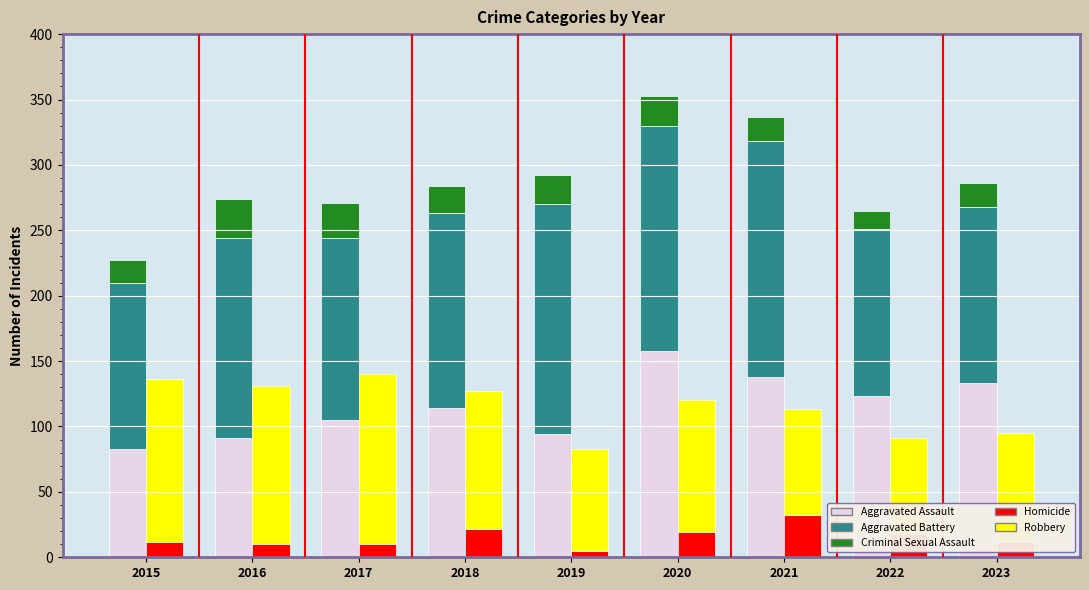

Read the Robbery value at 2016.

121